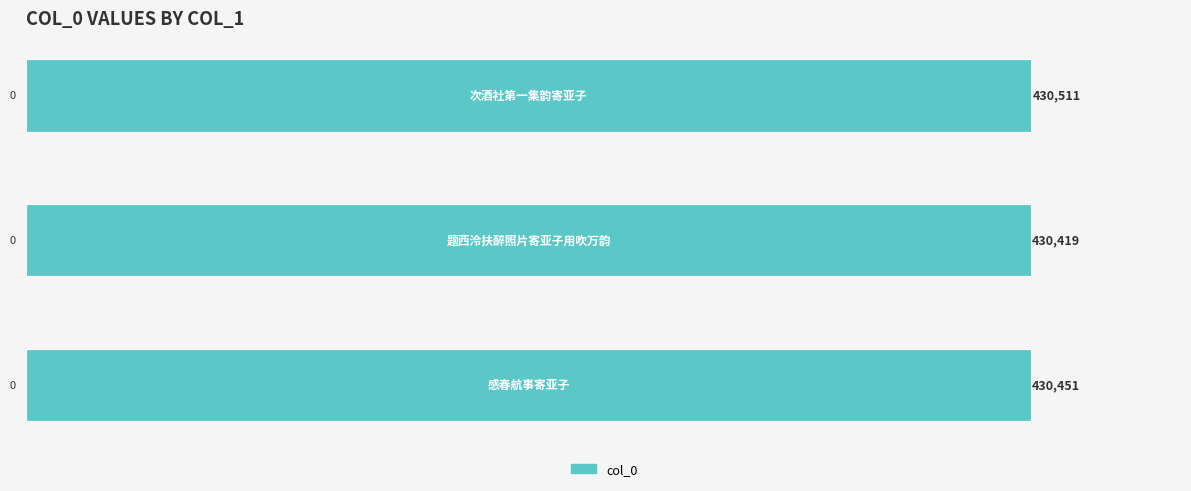

How many values are between 430419 and 430511?

3